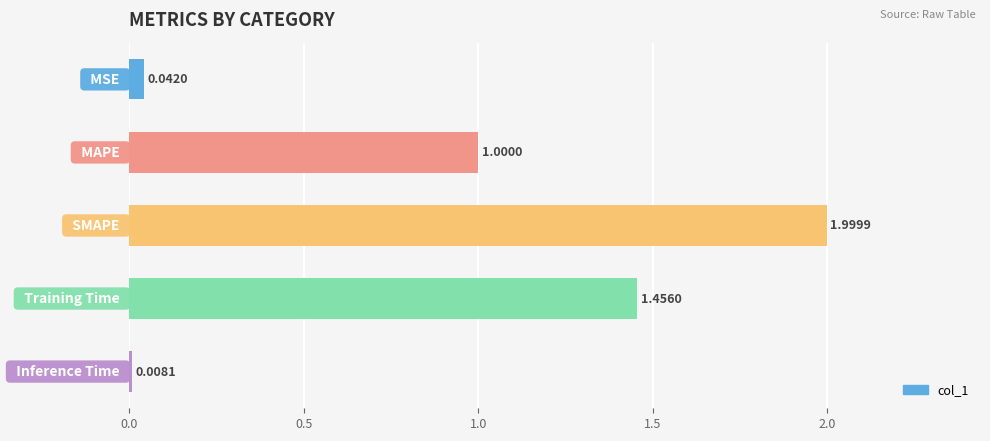

What is the sum of all values?

4.5